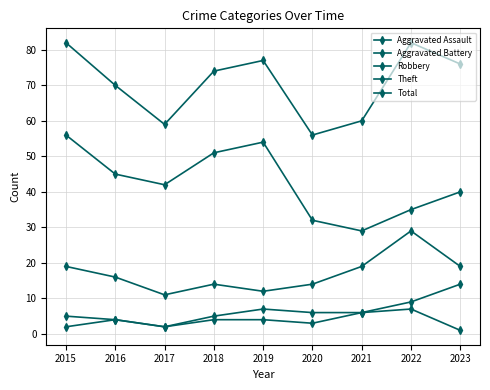

Reading left to right, list all the values displayed in this chart.

Aggravated Assault: 2015=2	2016=4	2017=2	2018=4	2019=4	2020=3	2021=6	2022=7	2023=1
Aggravated Battery: 2015=5	2016=4	2017=2	2018=5	2019=7	2020=6	2021=6	2022=9	2023=14
Robbery: 2015=19	2016=16	2017=11	2018=14	2019=12	2020=14	2021=19	2022=29	2023=19
Theft: 2015=56	2016=45	2017=42	2018=51	2019=54	2020=32	2021=29	2022=35	2023=40
Total: 2015=82	2016=70	2017=59	2018=74	2019=77	2020=56	2021=60	2022=82	2023=76